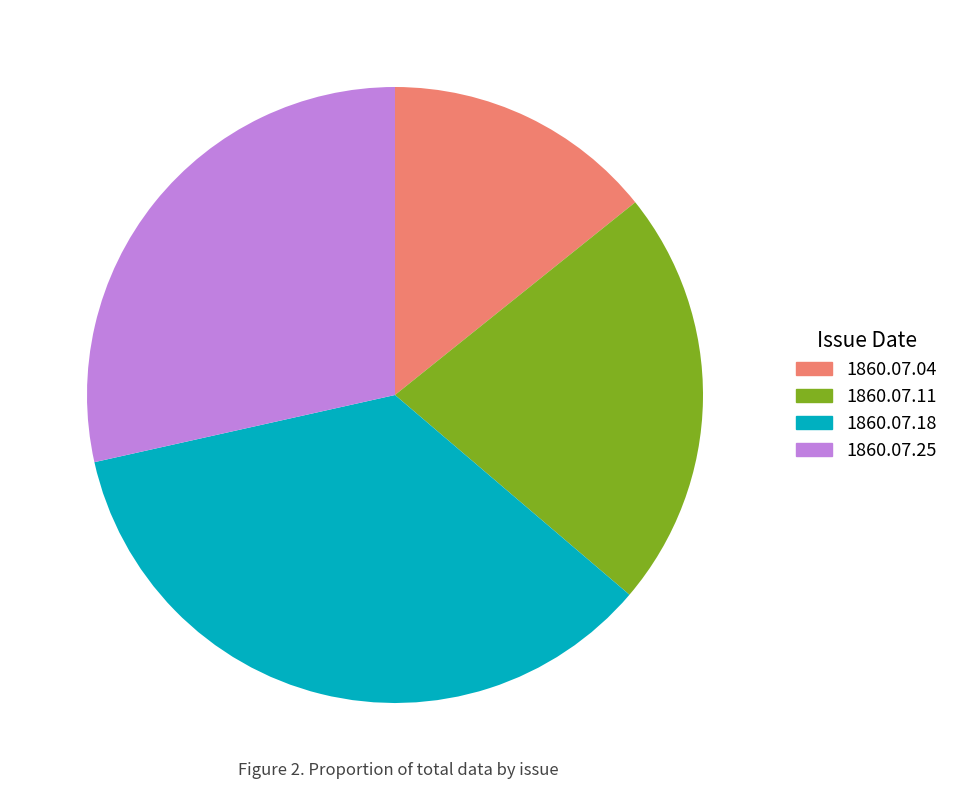

Is 1860.07.18 the majority of the pie?

No